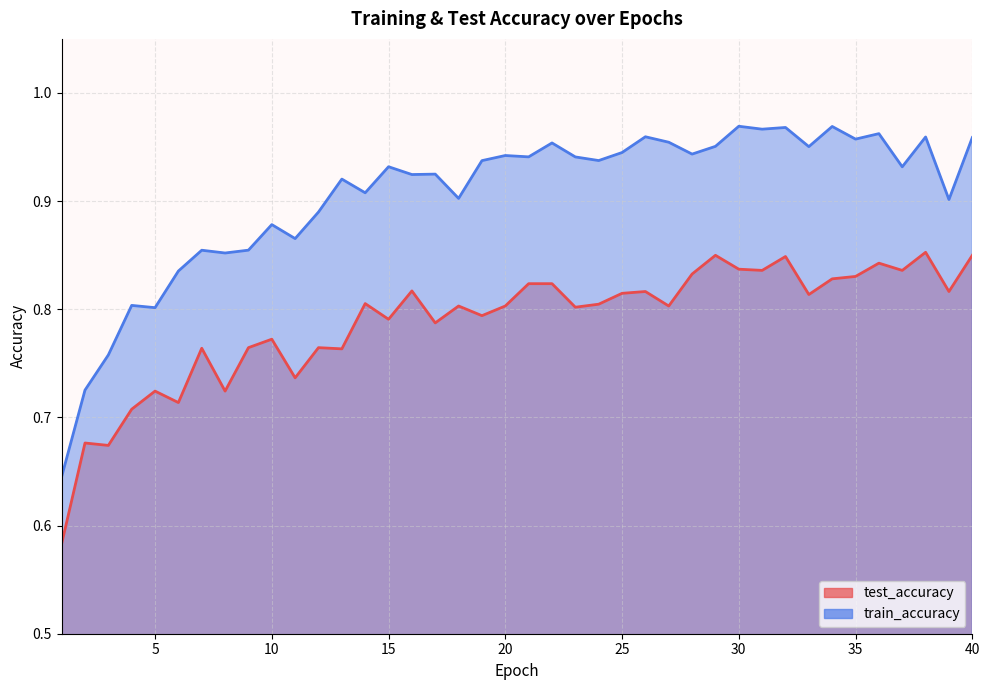

What is the difference between the highest and lowest values at 27?

0.2